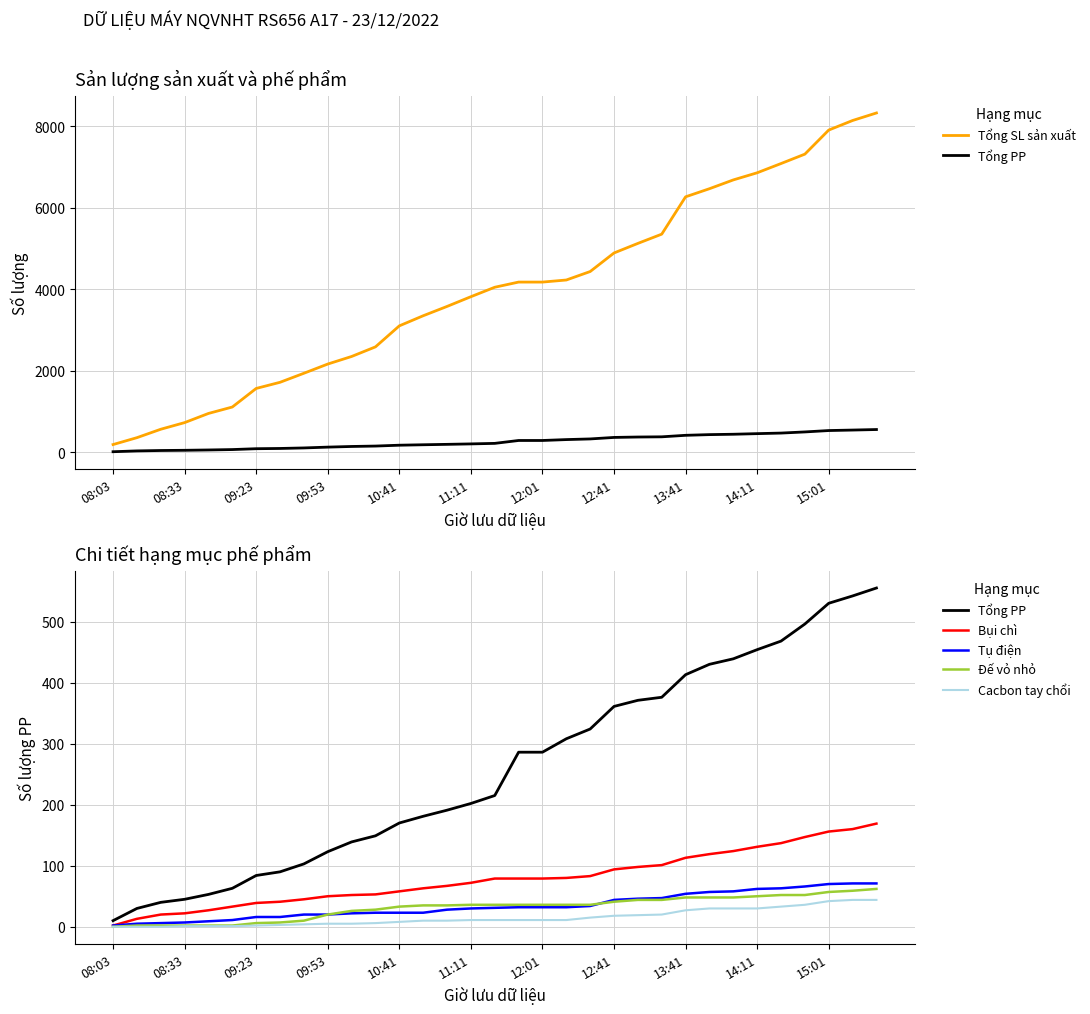

How many values in the Tổng PP series exceed 215?

16